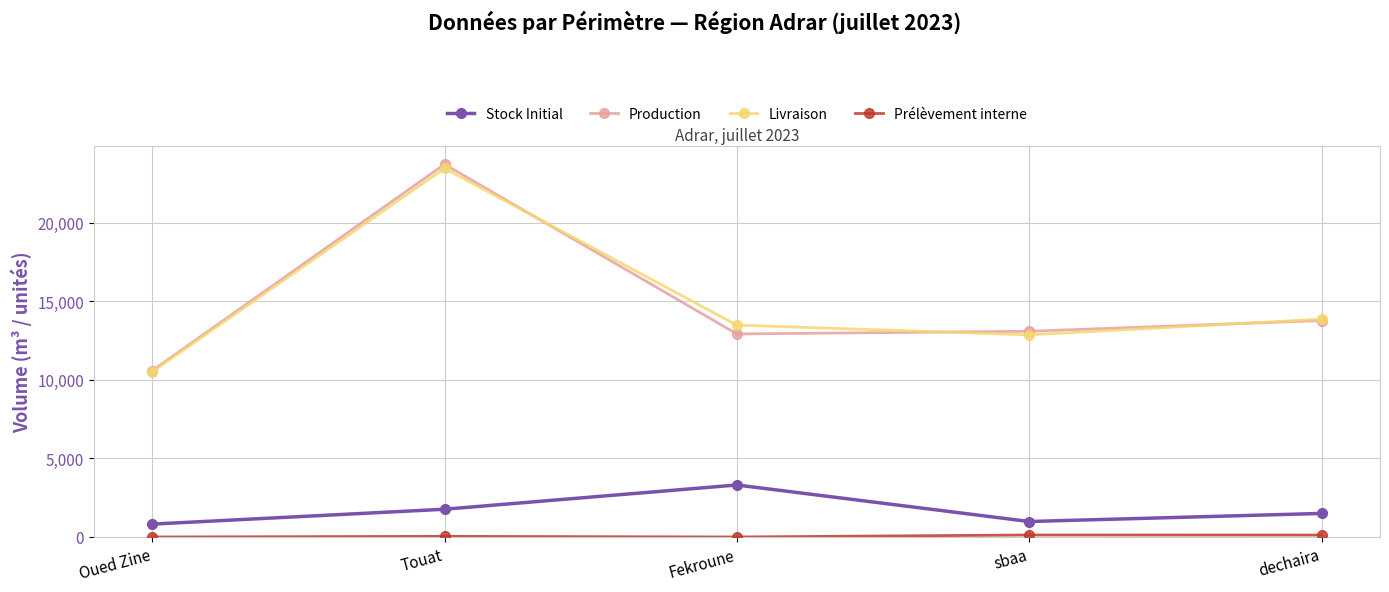

True or false: Stock Initial and Livraison cross at least once.

False